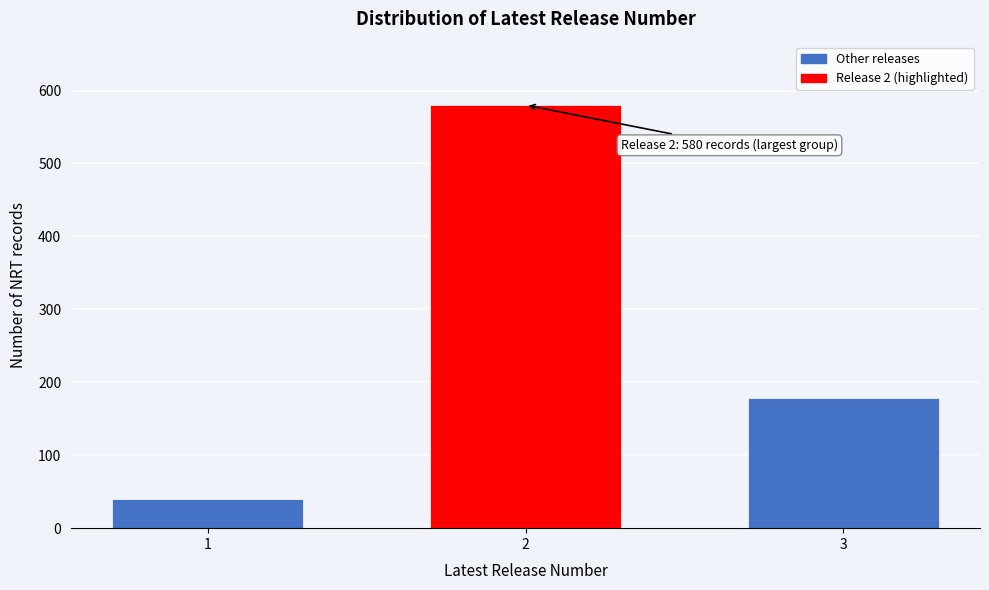

Reading left to right, transcribe all the data shown in this chart.

1=40	2=580	3=179